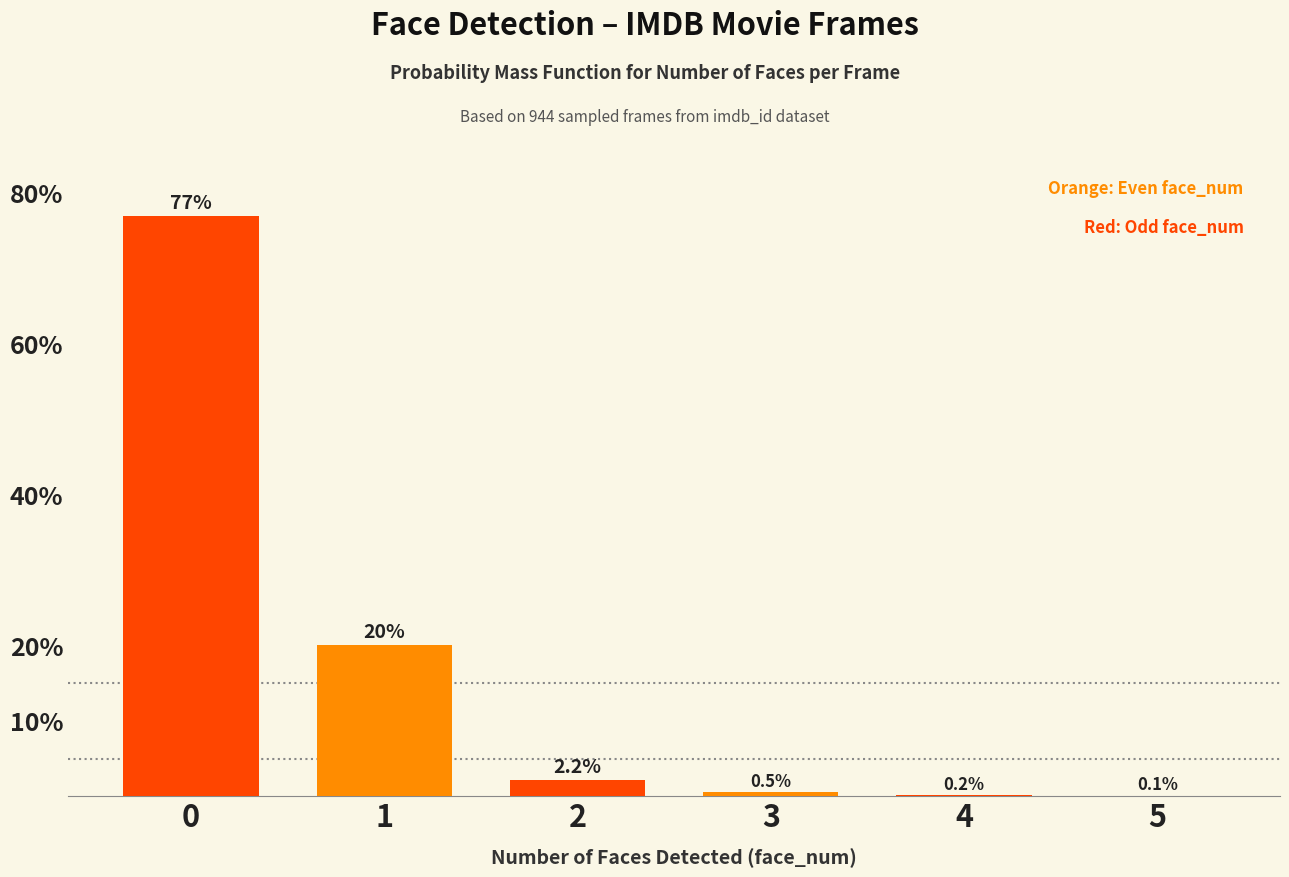

What is the greatest value displayed?

76.9